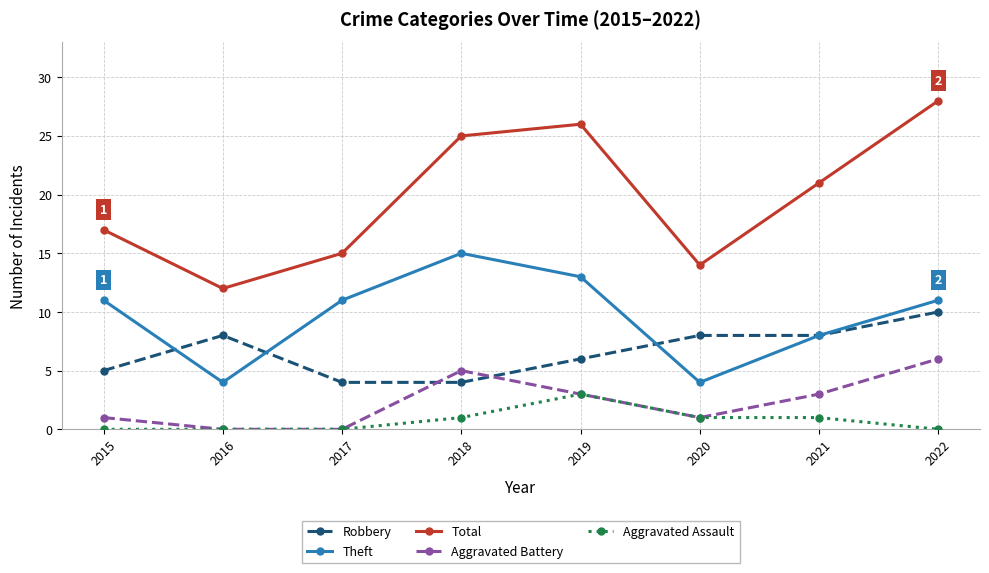

List the series in order of their peak value, lowest first.

Aggravated Assault, Aggravated Battery, Robbery, Theft, Total